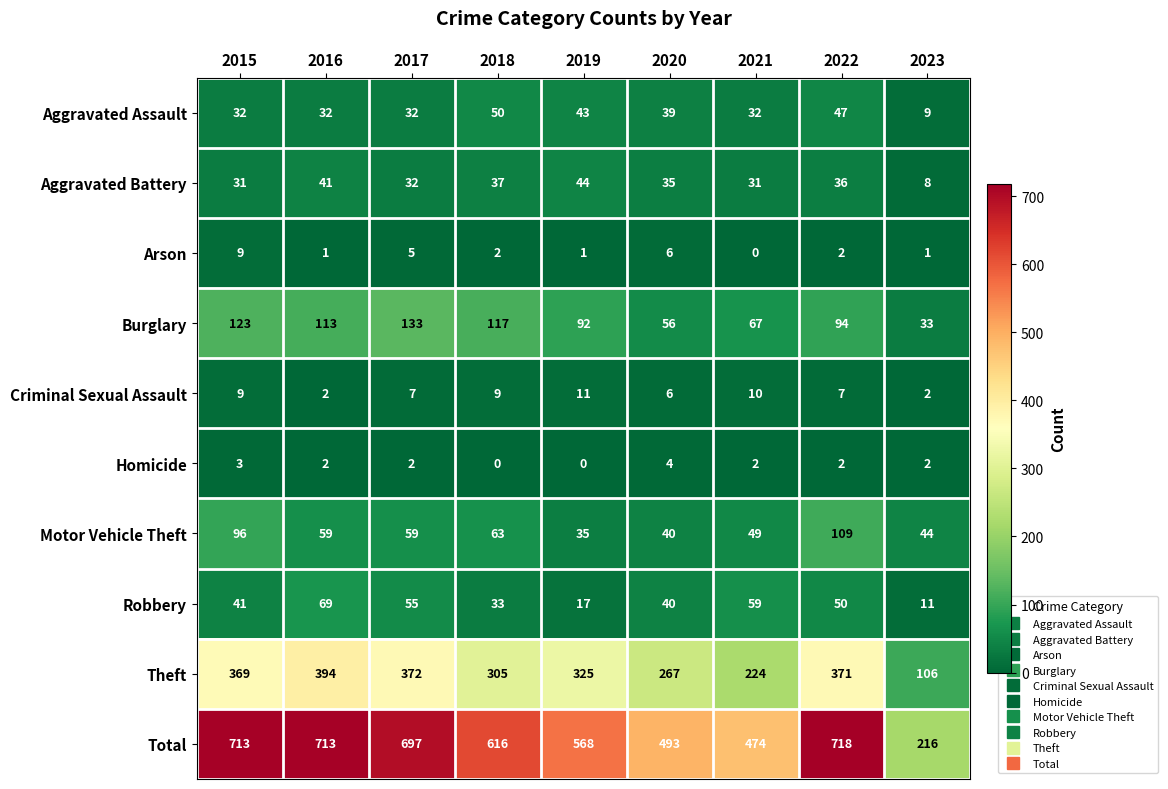

The value of Robbery at 2022 is 32. True or false?

False